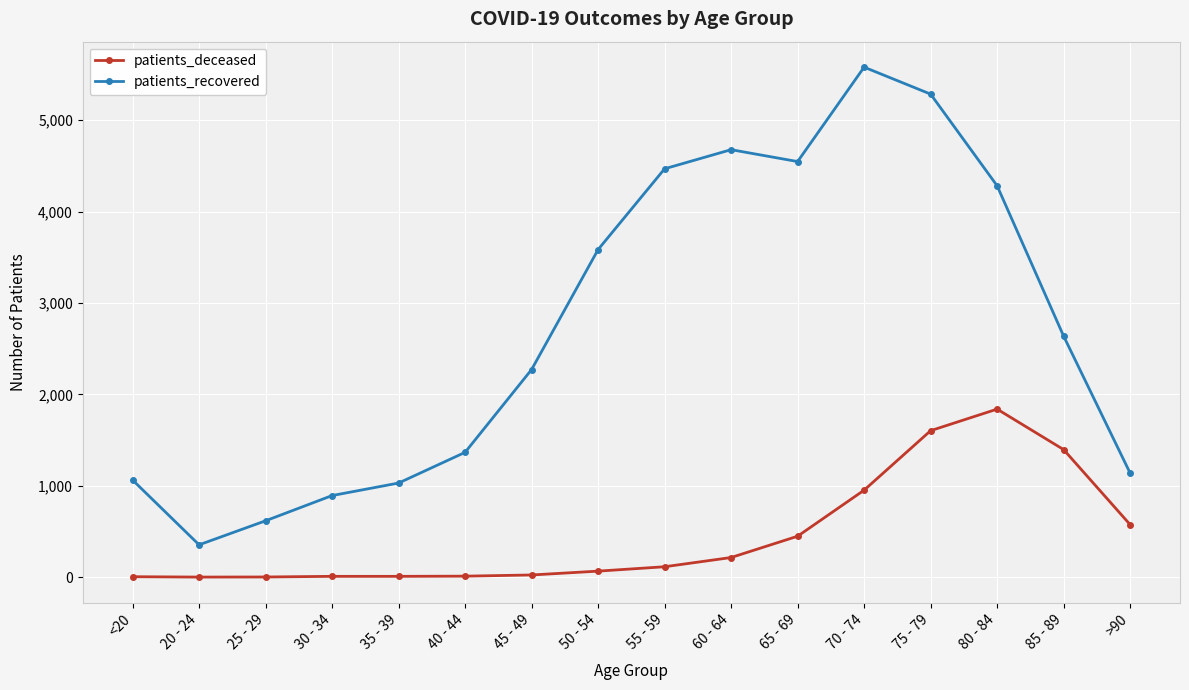

What is the difference between the highest and lowest values at 55 - 59?

4355